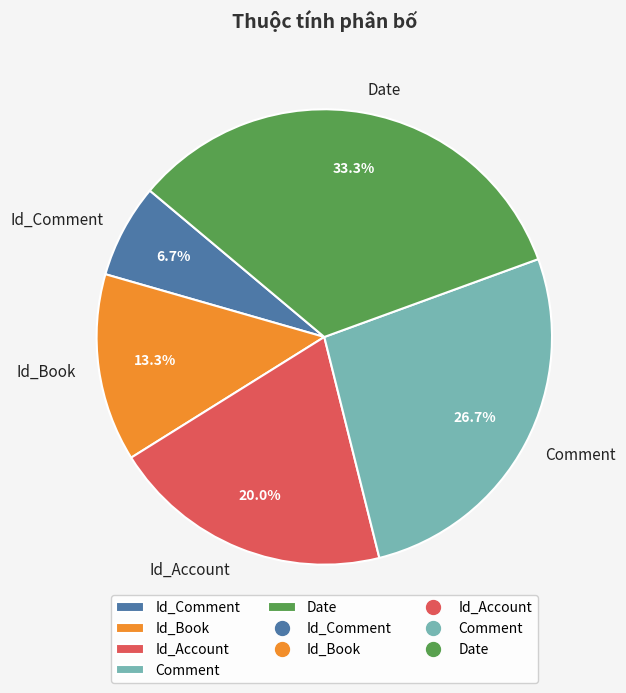

Which category has the biggest portion of the pie?

Date